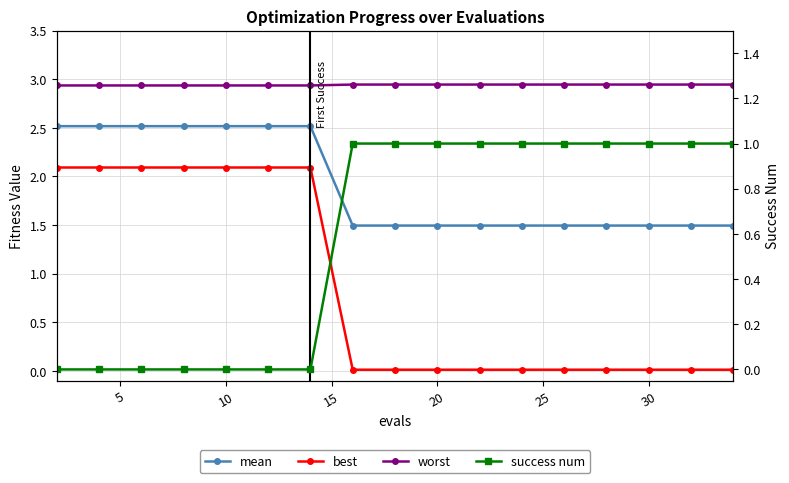

True or false: mean and worst intersect in this chart.

False